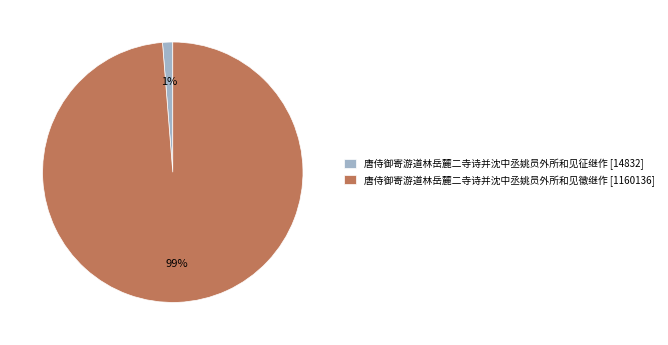

Rank the categories by value from highest to lowest.

唐侍御寄游道林岳麓二寺诗并沈中丞姚员外所和见徵继作, 唐侍御寄游道林岳麓二寺诗并沈中丞姚员外所和见征继作